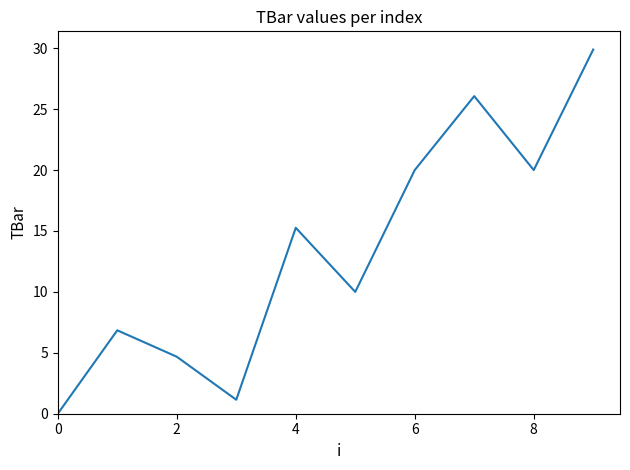

What is the difference between the maximum and minimum values?

29.9